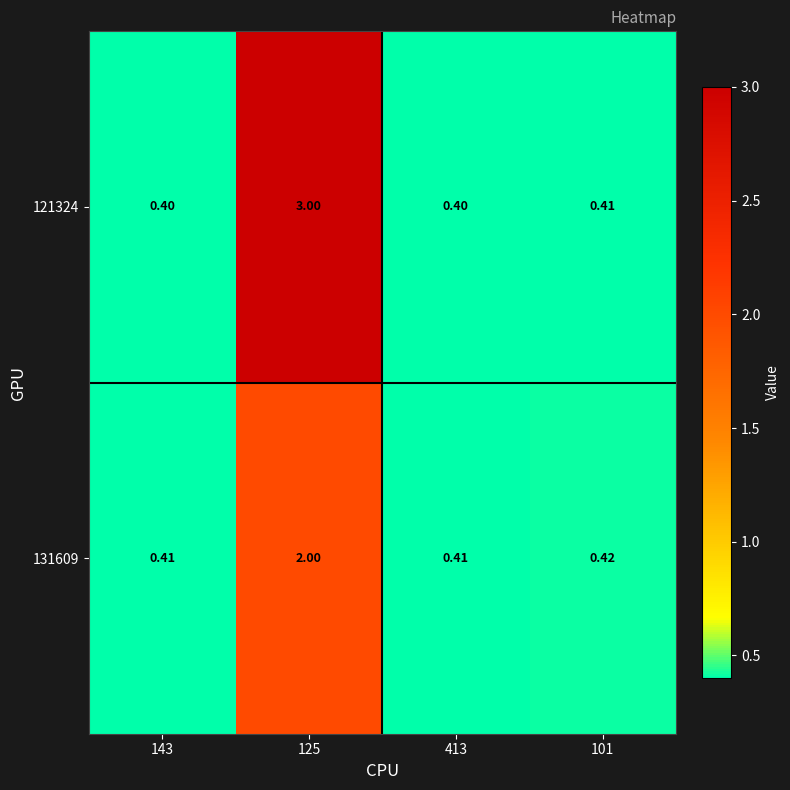

Is the value of 131609 at 101 greater than the value of 121324 at 413?

Yes